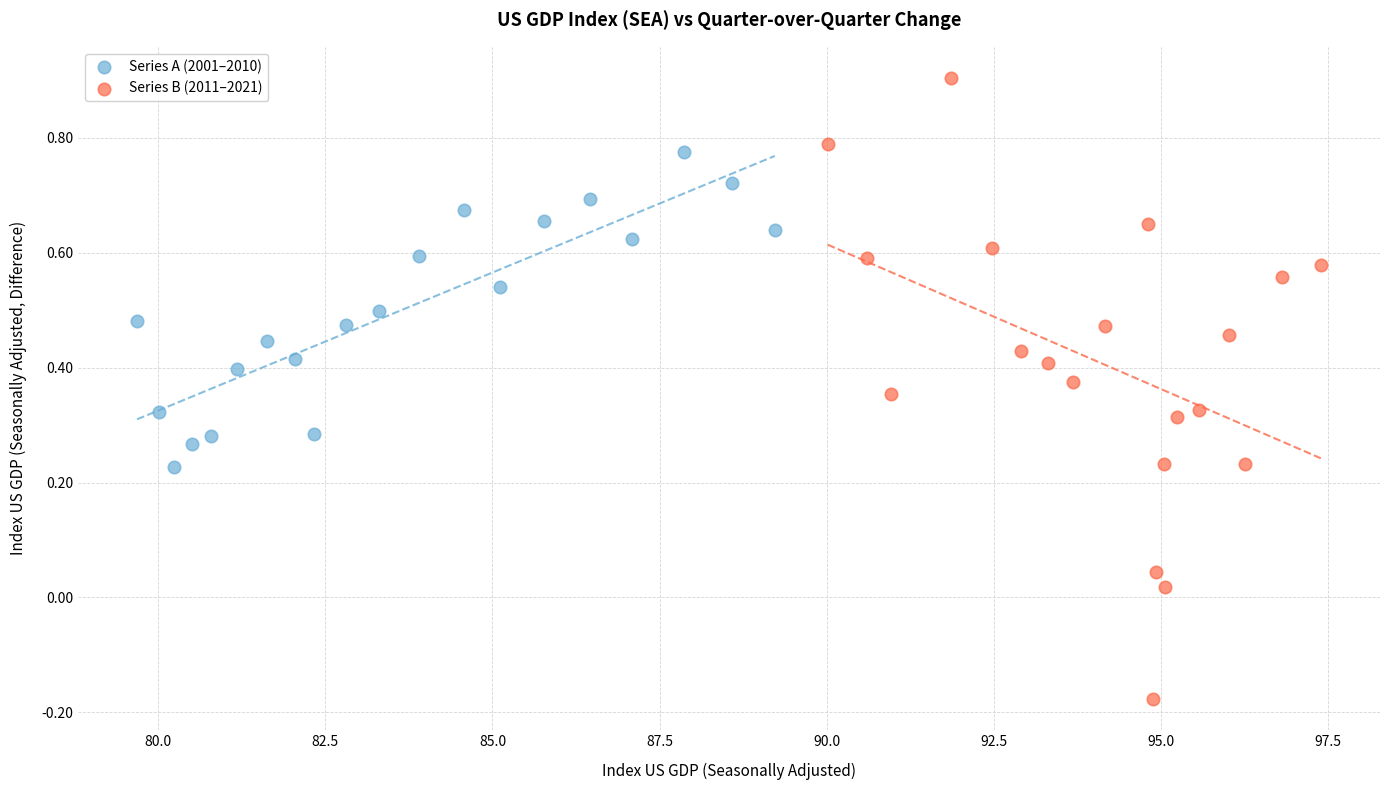

Which series reaches the maximum Y coordinate?

Series B (2011–2021)